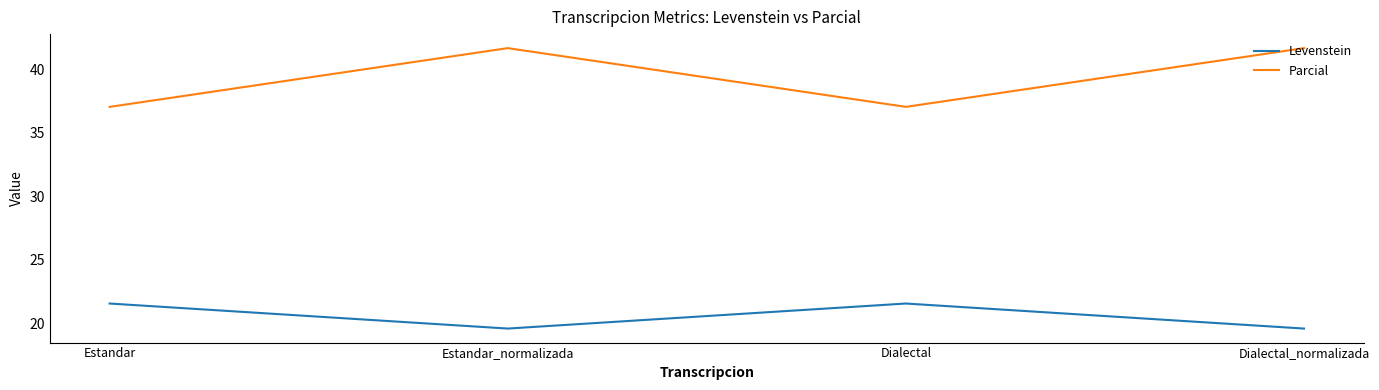

At how many categories does at least one series exceed 20?

4